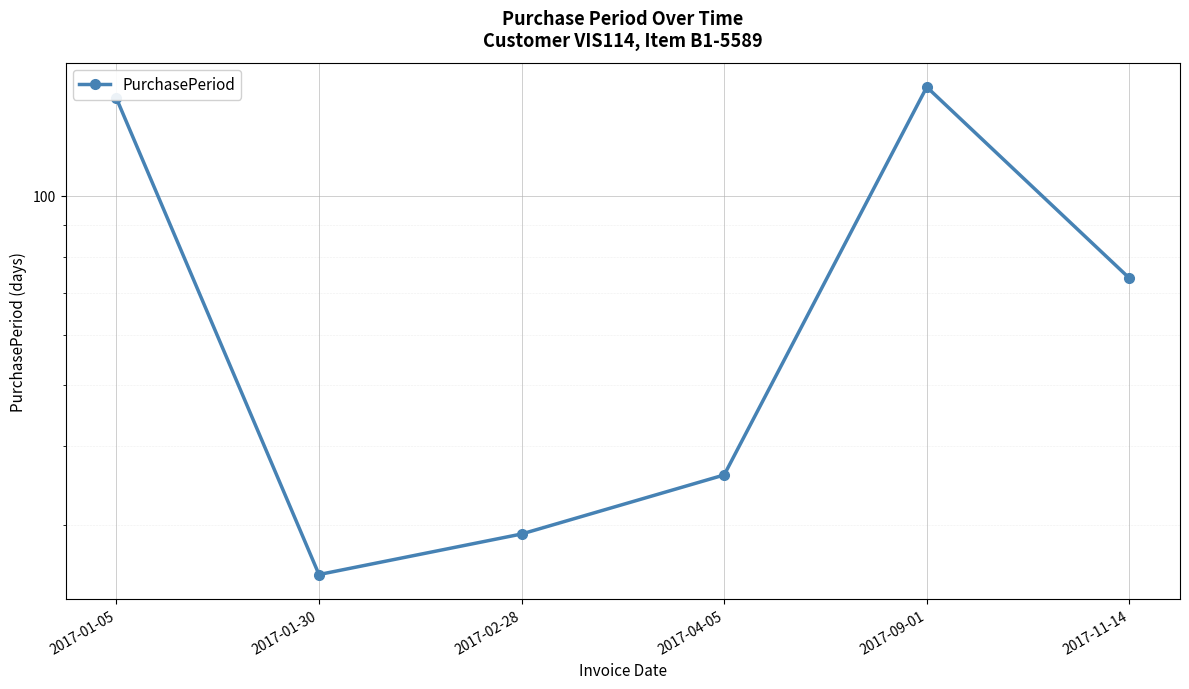

What is the difference between the maximum and minimum values?

124